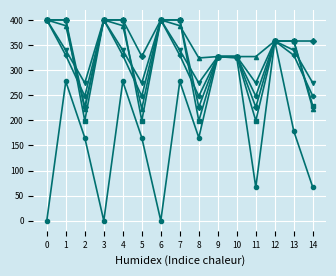

What is the spread (max minus min) of values at 13?

179.6